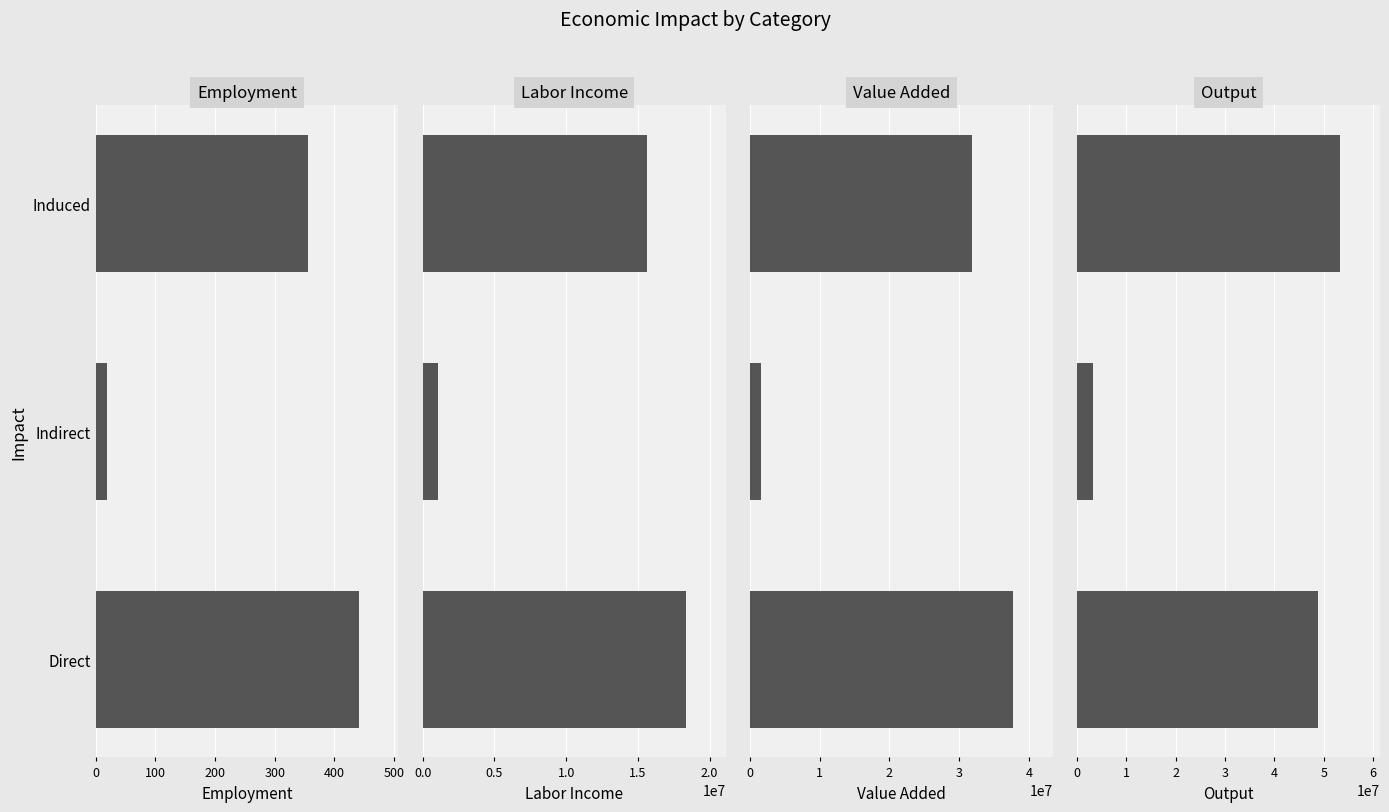

What is the sum of all Labor Income values?

35107961.1